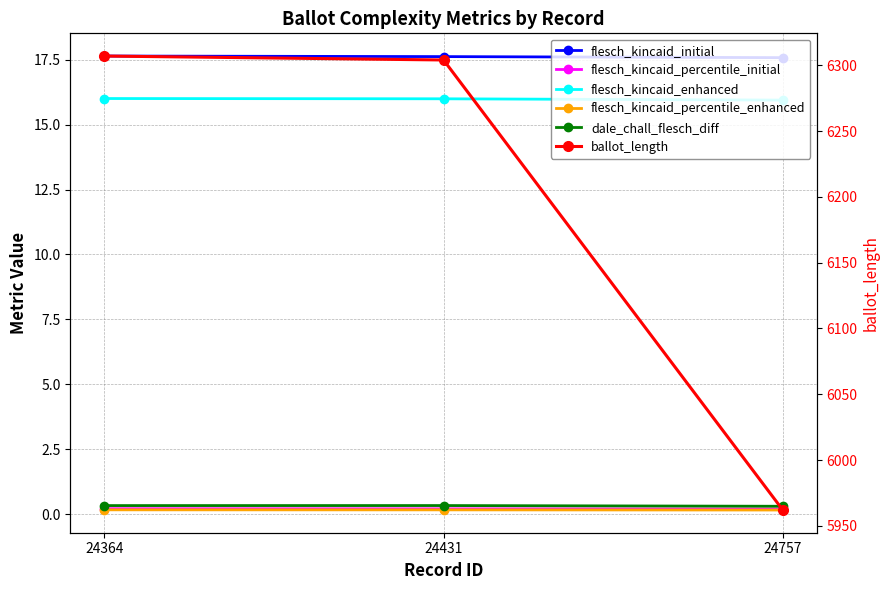

What is the sum of all flesch_kincaid_enhanced values?

48.0